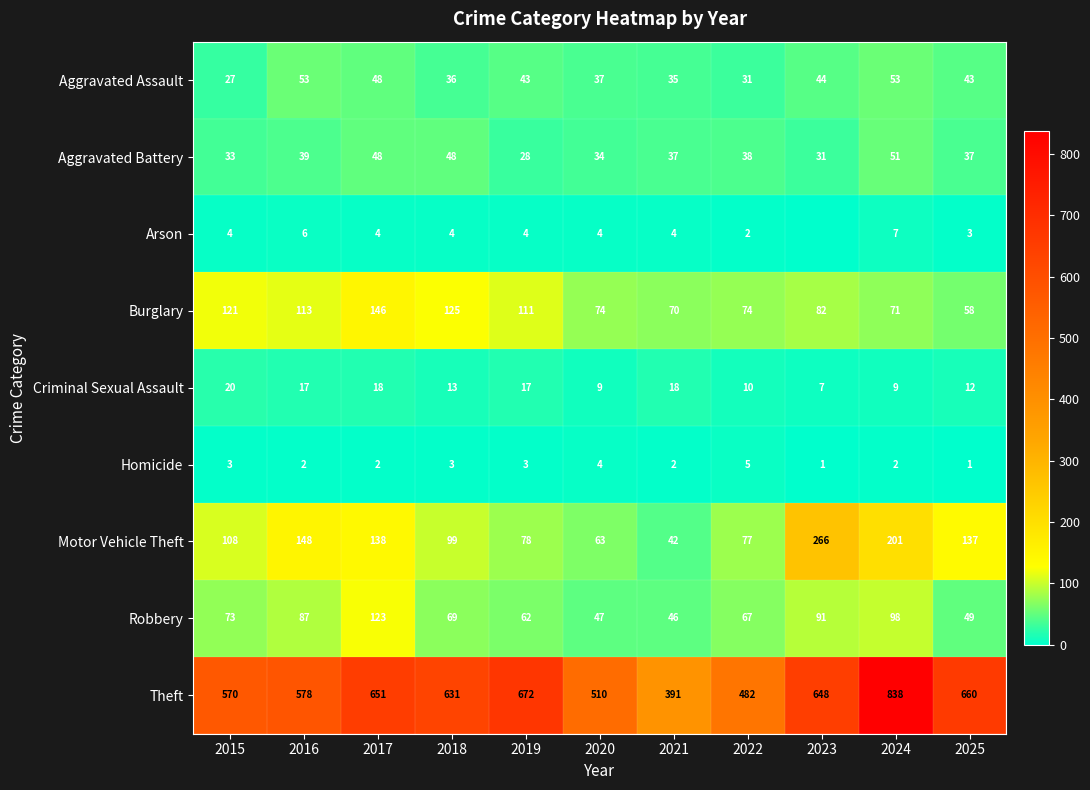

Rank the series at 2019 from highest to lowest value.

Theft, Burglary, Motor Vehicle Theft, Robbery, Aggravated Assault, Aggravated Battery, Criminal Sexual Assault, Arson, Homicide